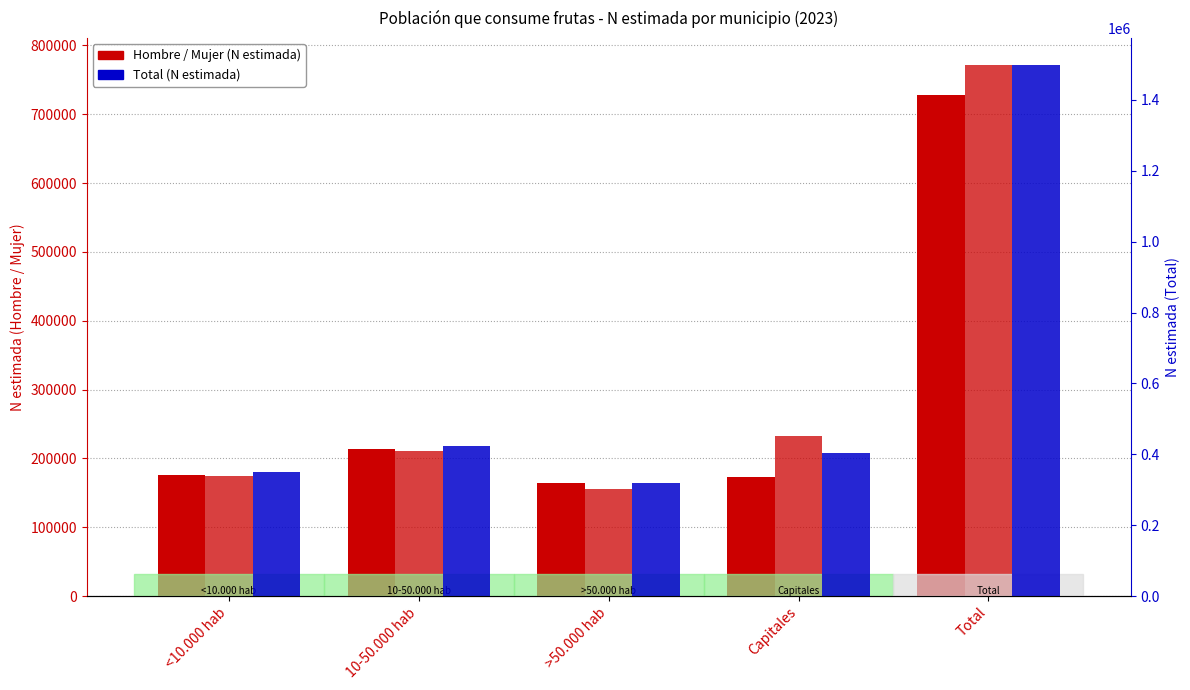

Is the value of Total at <10.000 hab greater than the value of Mujer at Capitales?

Yes